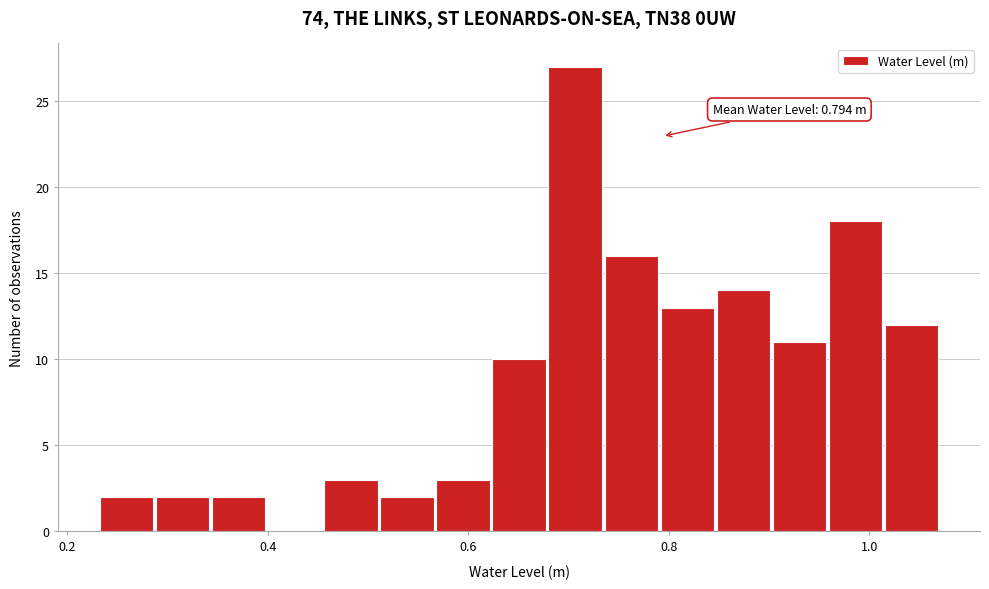

Around what value on the x-axis is the tallest bar? Give the approximate position of its centre, as read against the axis.

0.70